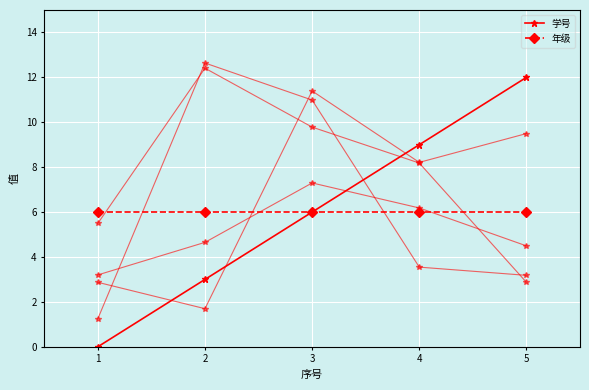

Reading left to right, extract all data points from this chart.

学号: 0	3	6	9	12
年级: 6	6	6	6	6